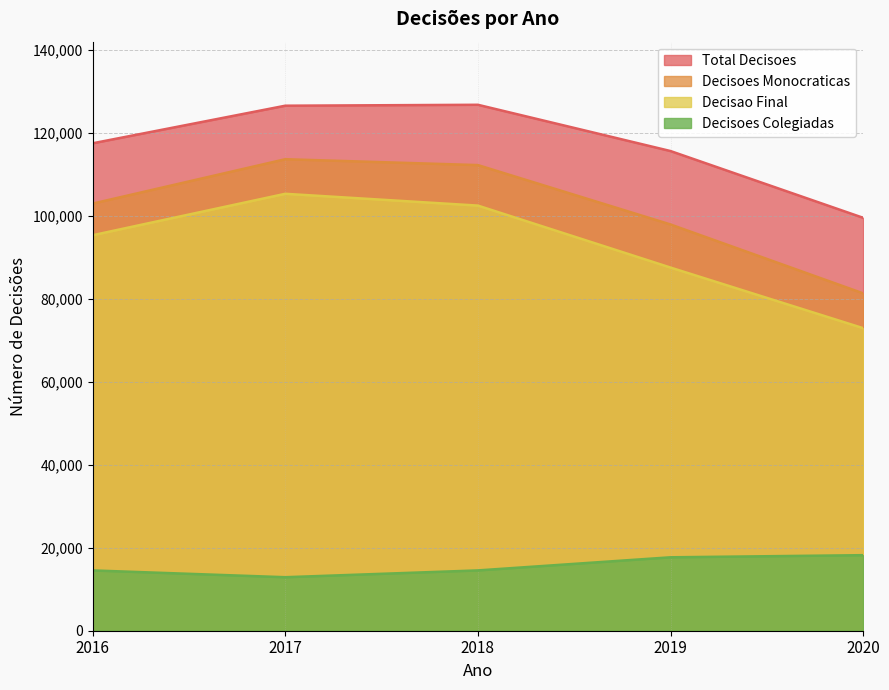

What is the maximum value for decisoes_colegiadas?

18208